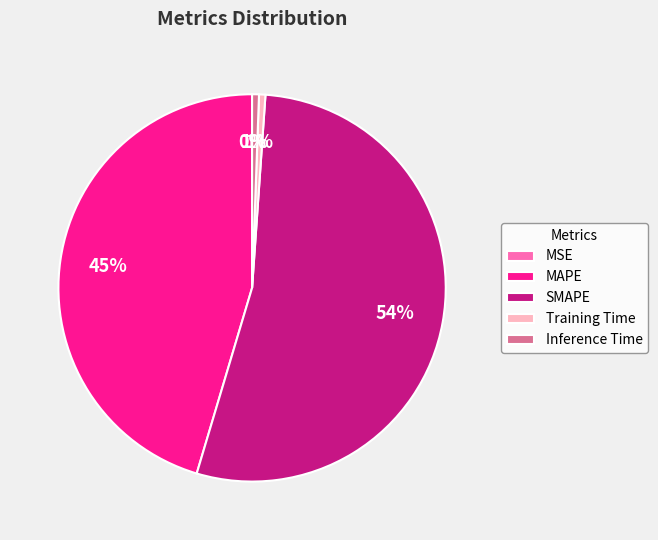

Is there any slice that represents more than half of the pie?

Yes